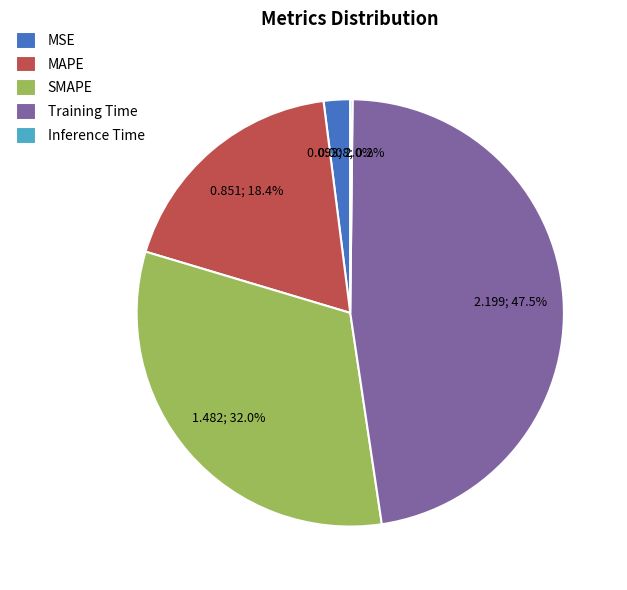

Is there a majority slice in this chart?

No